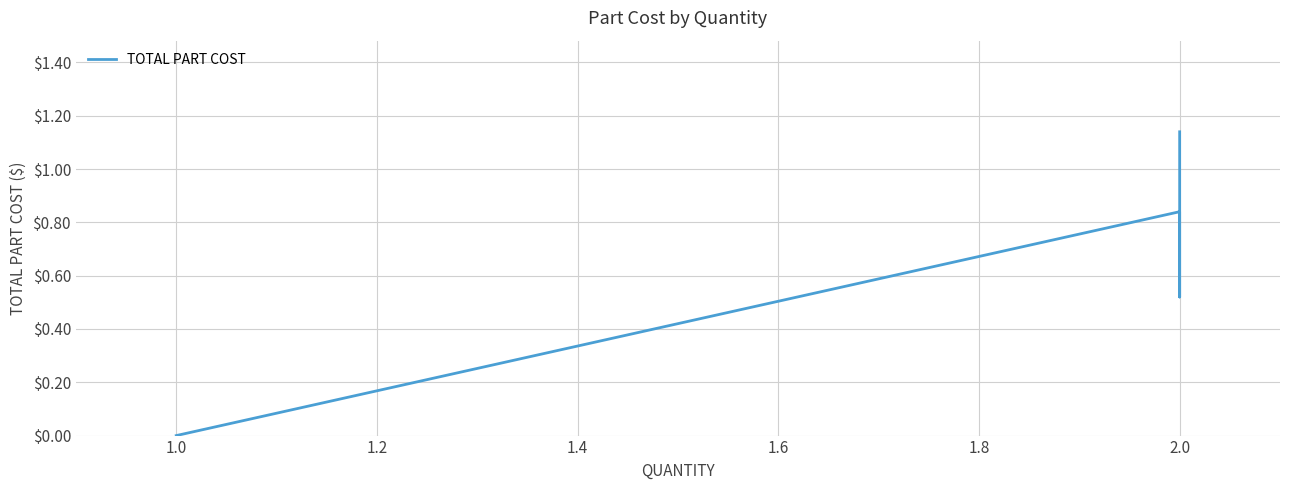

What is the sum of all values?

2.5